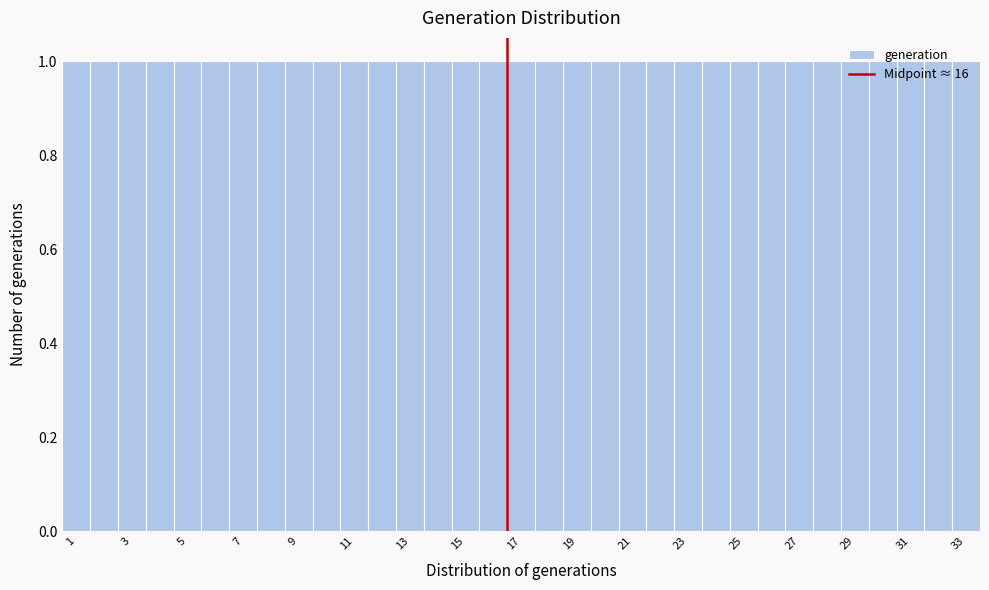

Reading left to right, transcribe this chart: for each bar, give the range it covers on the x-axis and its height. Neither the bar edges nor the heights are printed on the chart, so give them approximately, as read against the axes.

0.5 to 1.5: 1
1.5 to 2.5: 1
2.5 to 3.5: 1
3.5 to 4.5: 1
4.5 to 5.5: 1
5.5 to 6.5: 1
6.5 to 7.5: 1
7.5 to 8.5: 1
8.5 to 9.5: 1
9.5 to 10.5: 1
10.5 to 11.5: 1
11.5 to 12.5: 1
12.5 to 13.5: 1
13.5 to 14.5: 1
14.5 to 15.5: 1
15.5 to 16.5: 1
16.5 to 17.5: 1
17.5 to 18.5: 1
18.5 to 19.5: 1
19.5 to 20.5: 1
20.5 to 21.5: 1
21.5 to 22.5: 1
22.5 to 23.5: 1
23.5 to 24.5: 1
24.5 to 25.5: 1
25.5 to 26.5: 1
26.5 to 27.5: 1
27.5 to 28.5: 1
28.5 to 29.5: 1
29.5 to 30.5: 1
30.5 to 31.5: 1
31.5 to 32.5: 1
32.5 to 33.5: 1